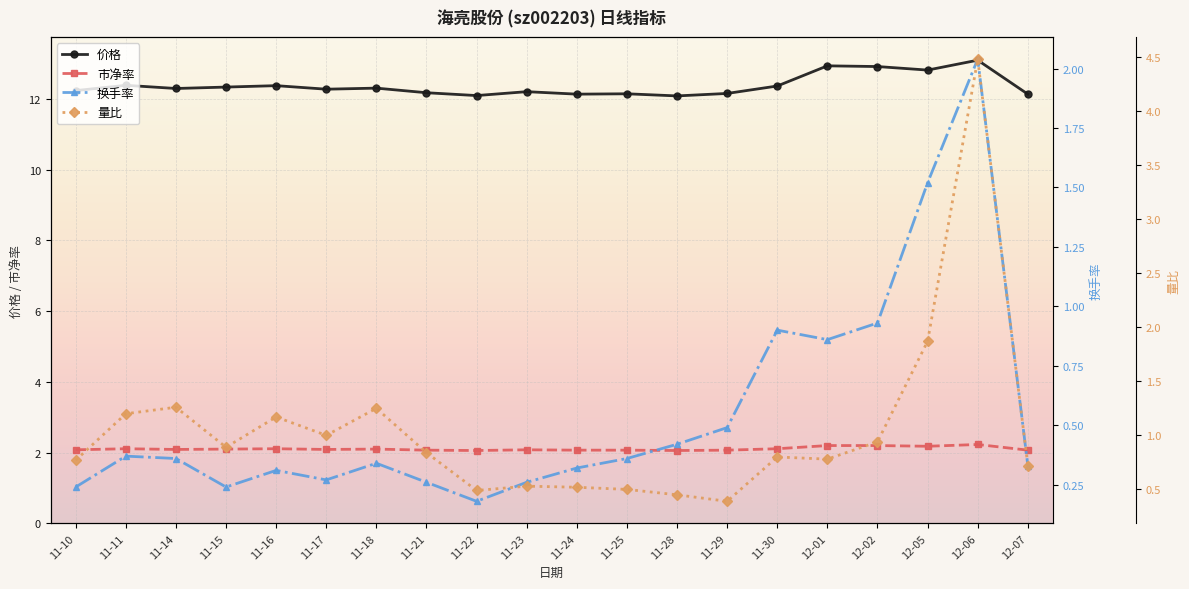

True or false: 市净率 and 换手率 intersect in this chart.

False